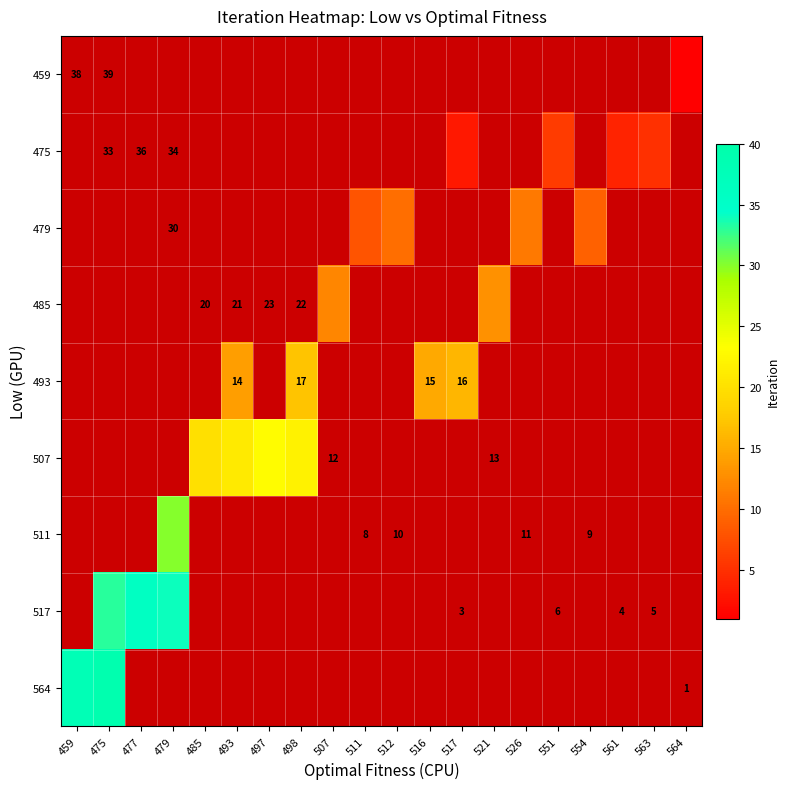

Is the value of row_5 at 516 greater than the value of row_6 at 479?

No